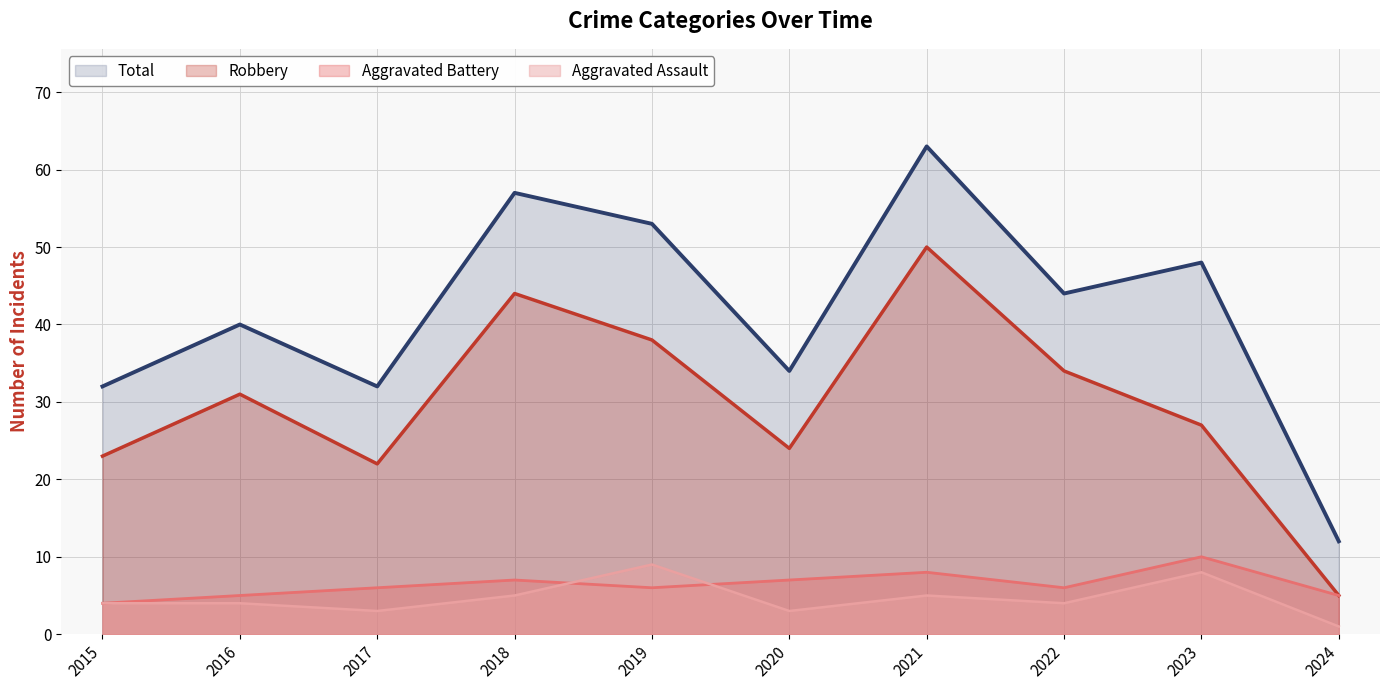

At which label does Total reach its peak?

2021